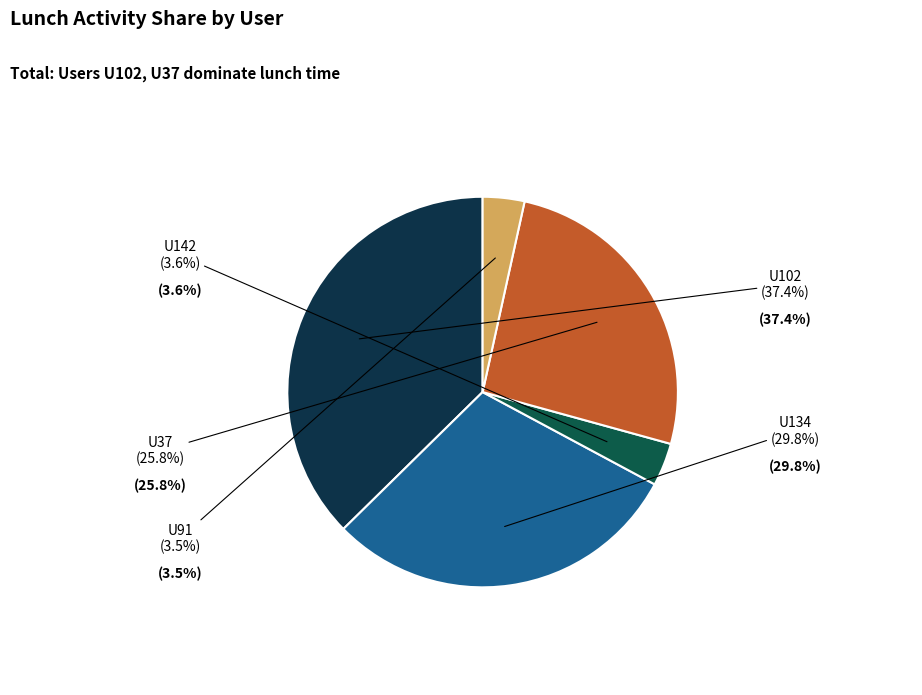

Is there any slice that represents more than half of the pie?

No